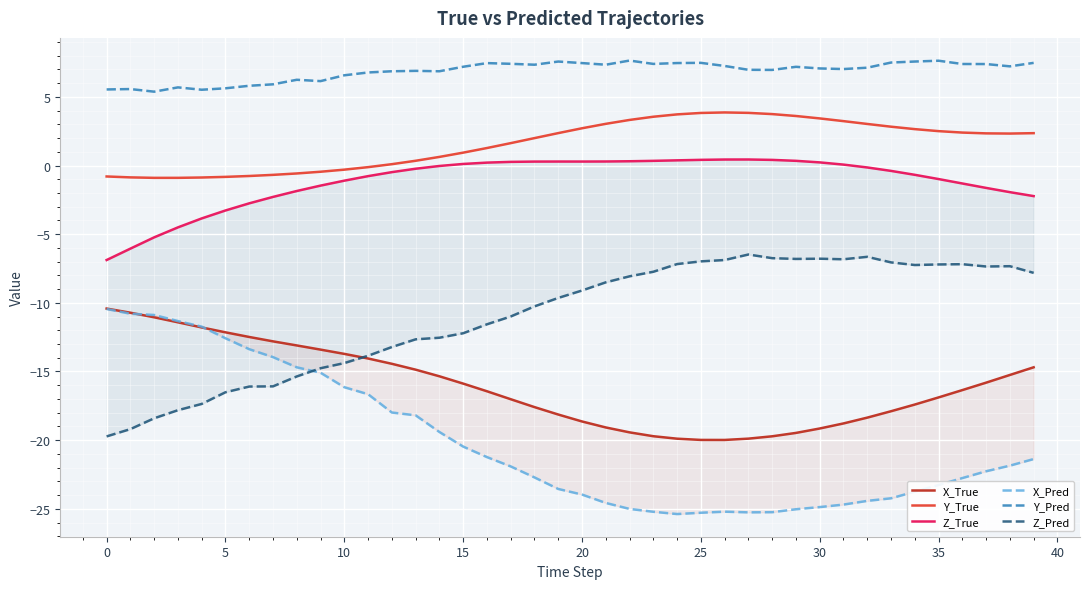

Reading right to left, extract all data points from this chart.

X_True: -14.7	-15.3	-15.8	-16.4	-16.9	-17.4	-17.9	-18.4	-18.8	-19.2	-19.5	-19.7	-19.9	-20.0	-20.0	-19.9	-19.7	-19.4	-19.1	-18.6	-18.1	-17.6	-17.0	-16.4	-15.9	-15.3	-14.9	-14.4	-14.1	-13.7	-13.4	-13.1	-12.8	-12.5	-12.1	-11.8	-11.4	-11.1	-10.7	-10.4
Y_True: 2.4	2.3	2.3	2.4	2.5	2.7	2.8	3.0	3.2	3.4	3.6	3.7	3.8	3.9	3.8	3.7	3.6	3.3	3.0	2.7	2.4	2.0	1.6	1.3	0.9	0.6	0.3	0.1	-0.1	-0.3	-0.5	-0.6	-0.7	-0.8	-0.8	-0.9	-0.9	-0.9	-0.9	-0.8
Z_True: -2.2	-1.9	-1.6	-1.3	-1.0	-0.7	-0.4	-0.1	0.1	0.2	0.3	0.4	0.4	0.4	0.4	0.4	0.3	0.3	0.3	0.3	0.3	0.3	0.3	0.2	0.1	-0.0	-0.2	-0.5	-0.8	-1.1	-1.5	-1.9	-2.3	-2.8	-3.3	-3.9	-4.5	-5.2	-6.1	-6.9
X_Pred: -21.4	-21.9	-22.3	-22.8	-23.3	-23.8	-24.2	-24.4	-24.7	-24.9	-25.0	-25.2	-25.3	-25.2	-25.3	-25.4	-25.2	-25.0	-24.6	-24.0	-23.6	-22.7	-21.9	-21.2	-20.5	-19.4	-18.2	-18.0	-16.7	-16.1	-15.1	-14.7	-14.0	-13.4	-12.6	-11.7	-11.3	-10.9	-10.8	-10.4
Y_Pred: 7.5	7.2	7.4	7.4	7.6	7.6	7.5	7.1	7.0	7.1	7.2	7.0	7.0	7.3	7.5	7.5	7.4	7.6	7.3	7.5	7.6	7.3	7.4	7.5	7.2	6.9	6.9	6.9	6.8	6.6	6.1	6.2	5.9	5.8	5.6	5.5	5.7	5.4	5.6	5.5
Z_Pred: -7.8	-7.3	-7.4	-7.2	-7.2	-7.2	-7.1	-6.6	-6.8	-6.8	-6.8	-6.7	-6.5	-6.9	-7.0	-7.2	-7.7	-8.1	-8.5	-9.1	-9.6	-10.3	-11.0	-11.6	-12.2	-12.5	-12.7	-13.2	-13.9	-14.4	-14.8	-15.4	-16.1	-16.1	-16.5	-17.4	-17.8	-18.4	-19.2	-19.7